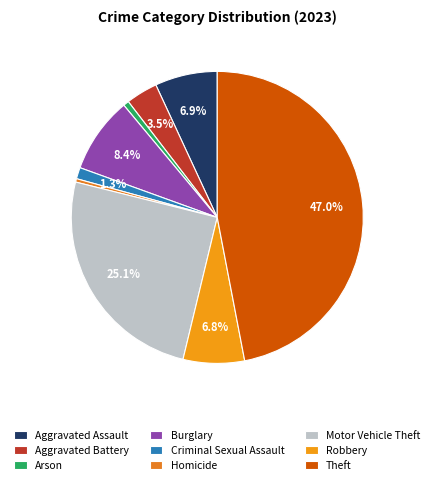

The Aggravated Assault slice represents 7% of the pie. True or false?

True